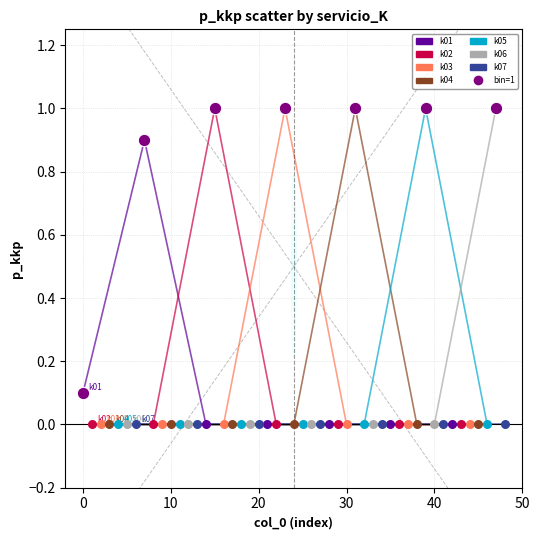

What are all the series names shown in the legend?

k01, k02, k03, k04, k05, k06, k07, bin=1